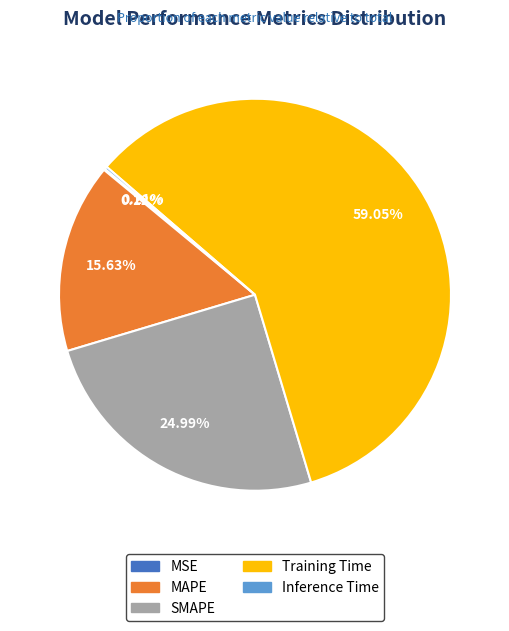

What portion of the pie excludes Training Time?

40.9%